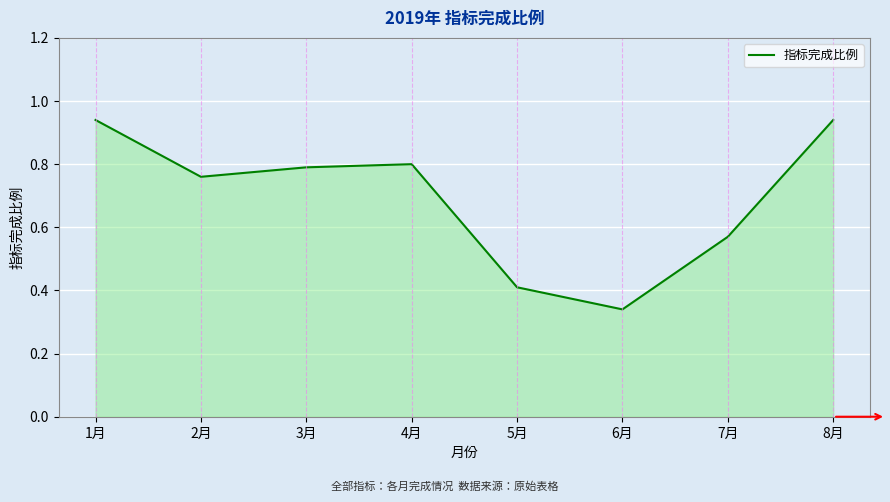

Count the number of data series in this chart.

1